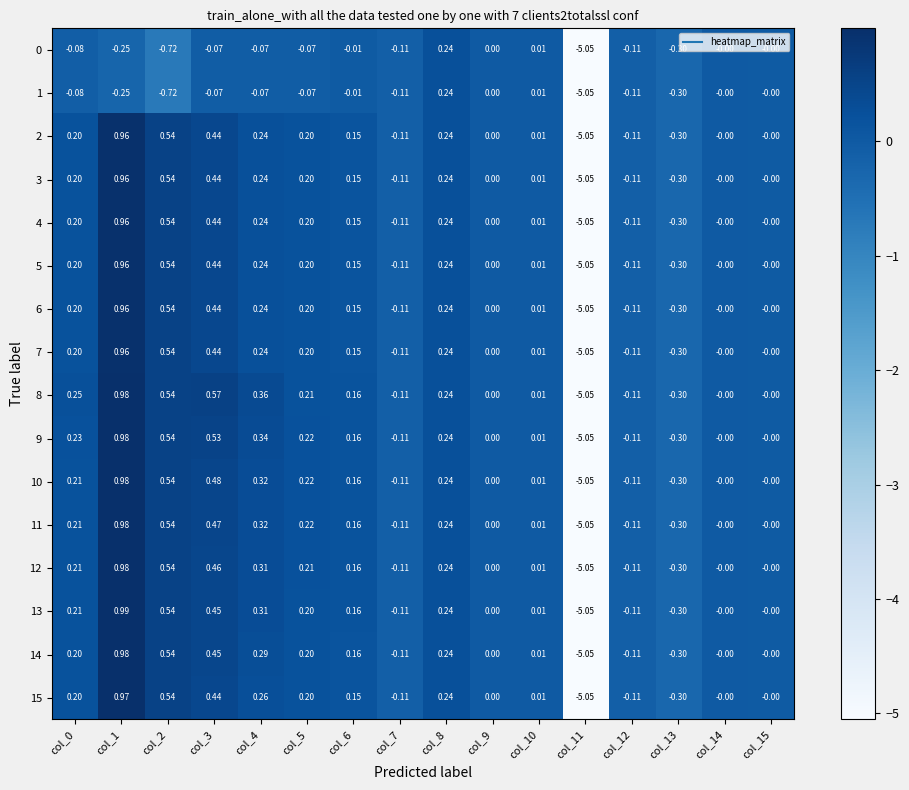

Reading left to right, list all the values displayed in this chart.

0: col_0=-0.1	col_1=-0.2	col_2=-0.7	col_3=-0.1	col_4=-0.1	col_5=-0.1	col_6=-0.0	col_7=-0.1	col_8=0.2	col_9=0.0	col_10=0.0	col_11=-5.0	col_12=-0.1	col_13=-0.3	col_14=-0.0	col_15=-0.0
1: col_0=-0.1	col_1=-0.2	col_2=-0.7	col_3=-0.1	col_4=-0.1	col_5=-0.1	col_6=-0.0	col_7=-0.1	col_8=0.2	col_9=0.0	col_10=0.0	col_11=-5.0	col_12=-0.1	col_13=-0.3	col_14=-0.0	col_15=-0.0
2: col_0=0.2	col_1=1.0	col_2=0.5	col_3=0.4	col_4=0.2	col_5=0.2	col_6=0.1	col_7=-0.1	col_8=0.2	col_9=0.0	col_10=0.0	col_11=-5.0	col_12=-0.1	col_13=-0.3	col_14=-0.0	col_15=-0.0
3: col_0=0.2	col_1=1.0	col_2=0.5	col_3=0.4	col_4=0.2	col_5=0.2	col_6=0.1	col_7=-0.1	col_8=0.2	col_9=0.0	col_10=0.0	col_11=-5.0	col_12=-0.1	col_13=-0.3	col_14=-0.0	col_15=-0.0
4: col_0=0.2	col_1=1.0	col_2=0.5	col_3=0.4	col_4=0.2	col_5=0.2	col_6=0.1	col_7=-0.1	col_8=0.2	col_9=0.0	col_10=0.0	col_11=-5.0	col_12=-0.1	col_13=-0.3	col_14=-0.0	col_15=-0.0
5: col_0=0.2	col_1=1.0	col_2=0.5	col_3=0.4	col_4=0.2	col_5=0.2	col_6=0.1	col_7=-0.1	col_8=0.2	col_9=0.0	col_10=0.0	col_11=-5.0	col_12=-0.1	col_13=-0.3	col_14=-0.0	col_15=-0.0
6: col_0=0.2	col_1=1.0	col_2=0.5	col_3=0.4	col_4=0.2	col_5=0.2	col_6=0.1	col_7=-0.1	col_8=0.2	col_9=0.0	col_10=0.0	col_11=-5.0	col_12=-0.1	col_13=-0.3	col_14=-0.0	col_15=-0.0
7: col_0=0.2	col_1=1.0	col_2=0.5	col_3=0.4	col_4=0.2	col_5=0.2	col_6=0.1	col_7=-0.1	col_8=0.2	col_9=0.0	col_10=0.0	col_11=-5.0	col_12=-0.1	col_13=-0.3	col_14=-0.0	col_15=-0.0
8: col_0=0.2	col_1=1.0	col_2=0.5	col_3=0.6	col_4=0.4	col_5=0.2	col_6=0.2	col_7=-0.1	col_8=0.2	col_9=0.0	col_10=0.0	col_11=-5.0	col_12=-0.1	col_13=-0.3	col_14=-0.0	col_15=-0.0
9: col_0=0.2	col_1=1.0	col_2=0.5	col_3=0.5	col_4=0.3	col_5=0.2	col_6=0.2	col_7=-0.1	col_8=0.2	col_9=0.0	col_10=0.0	col_11=-5.0	col_12=-0.1	col_13=-0.3	col_14=-0.0	col_15=-0.0
10: col_0=0.2	col_1=1.0	col_2=0.5	col_3=0.5	col_4=0.3	col_5=0.2	col_6=0.2	col_7=-0.1	col_8=0.2	col_9=0.0	col_10=0.0	col_11=-5.0	col_12=-0.1	col_13=-0.3	col_14=-0.0	col_15=-0.0
11: col_0=0.2	col_1=1.0	col_2=0.5	col_3=0.5	col_4=0.3	col_5=0.2	col_6=0.2	col_7=-0.1	col_8=0.2	col_9=0.0	col_10=0.0	col_11=-5.0	col_12=-0.1	col_13=-0.3	col_14=-0.0	col_15=-0.0
12: col_0=0.2	col_1=1.0	col_2=0.5	col_3=0.5	col_4=0.3	col_5=0.2	col_6=0.2	col_7=-0.1	col_8=0.2	col_9=0.0	col_10=0.0	col_11=-5.0	col_12=-0.1	col_13=-0.3	col_14=-0.0	col_15=-0.0
13: col_0=0.2	col_1=1.0	col_2=0.5	col_3=0.5	col_4=0.3	col_5=0.2	col_6=0.2	col_7=-0.1	col_8=0.2	col_9=0.0	col_10=0.0	col_11=-5.0	col_12=-0.1	col_13=-0.3	col_14=-0.0	col_15=-0.0
14: col_0=0.2	col_1=1.0	col_2=0.5	col_3=0.5	col_4=0.3	col_5=0.2	col_6=0.2	col_7=-0.1	col_8=0.2	col_9=0.0	col_10=0.0	col_11=-5.0	col_12=-0.1	col_13=-0.3	col_14=-0.0	col_15=-0.0
15: col_0=0.2	col_1=1.0	col_2=0.5	col_3=0.4	col_4=0.3	col_5=0.2	col_6=0.1	col_7=-0.1	col_8=0.2	col_9=0.0	col_10=0.0	col_11=-5.0	col_12=-0.1	col_13=-0.3	col_14=-0.0	col_15=-0.0